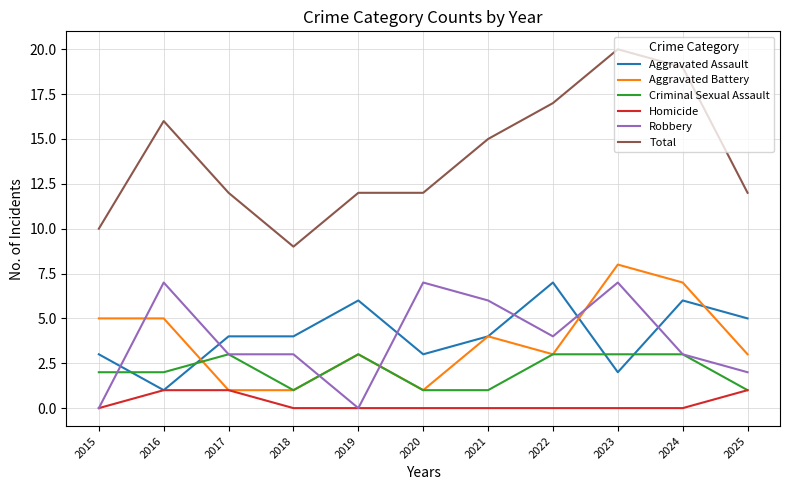

Reading left to right, what are all the values shown in this chart?

Aggravated Assault: 2015=3	2016=1	2017=4	2018=4	2019=6	2020=3	2021=4	2022=7	2023=2	2024=6	2025=5
Aggravated Battery: 2015=5	2016=5	2017=1	2018=1	2019=3	2020=1	2021=4	2022=3	2023=8	2024=7	2025=3
Criminal Sexual Assault: 2015=2	2016=2	2017=3	2018=1	2019=3	2020=1	2021=1	2022=3	2023=3	2024=3	2025=1
Homicide: 2015=0	2016=1	2017=1	2018=0	2019=0	2020=0	2021=0	2022=0	2023=0	2024=0	2025=1
Robbery: 2015=0	2016=7	2017=3	2018=3	2019=0	2020=7	2021=6	2022=4	2023=7	2024=3	2025=2
Total: 2015=10	2016=16	2017=12	2018=9	2019=12	2020=12	2021=15	2022=17	2023=20	2024=19	2025=12